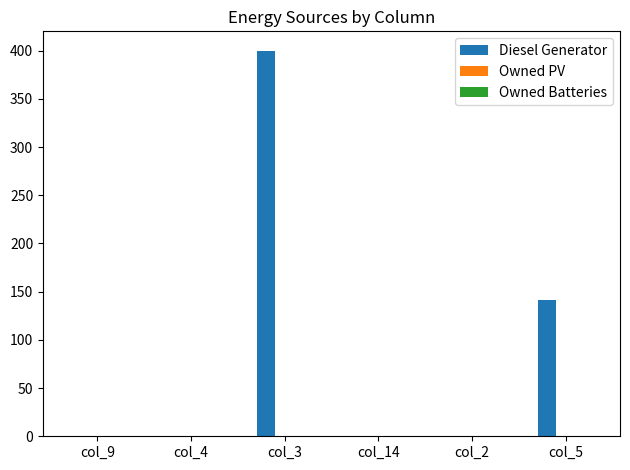

Count the number of data series in this chart.

1